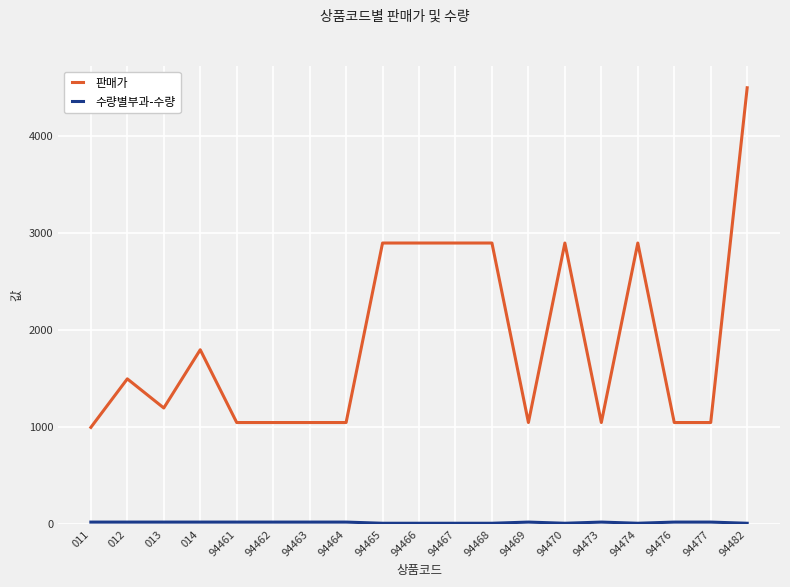

At which category is the sum across all series the highest?

94482